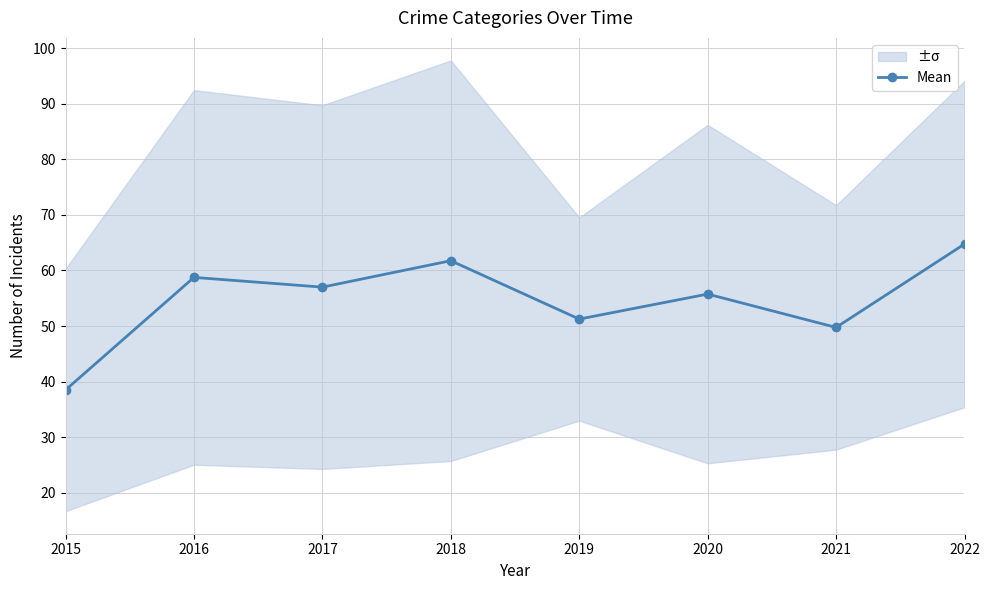

Rank the categories by value from highest to lowest.

2022, 2018, 2016, 2017, 2020, 2019, 2021, 2015